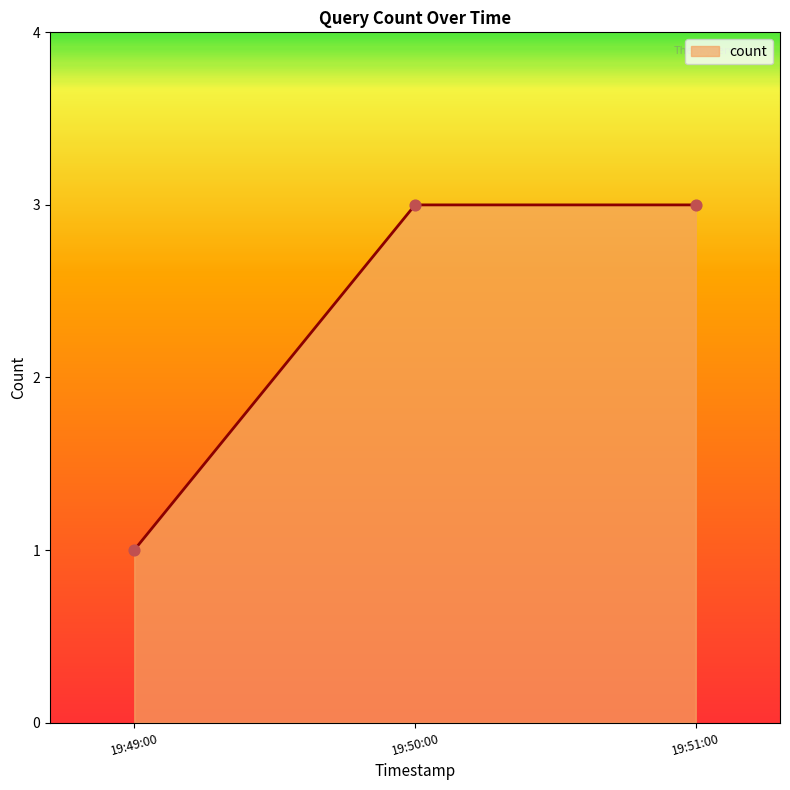

Which has a higher value, 19:49:00 or 19:51:00?

19:51:00